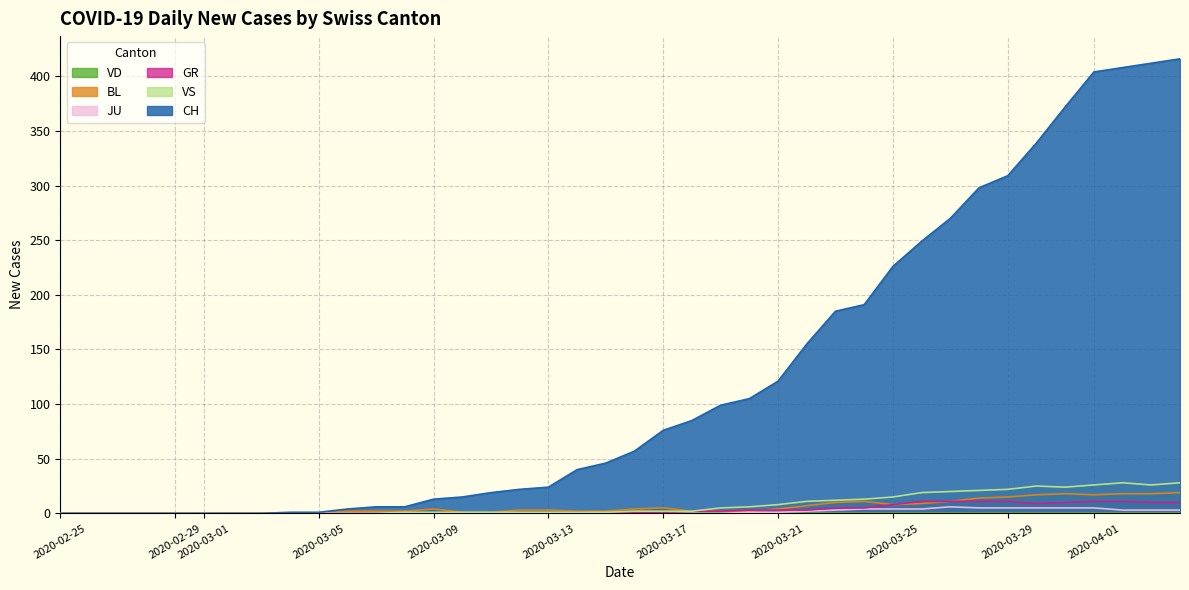

Which series has the largest total across all categories?

CH